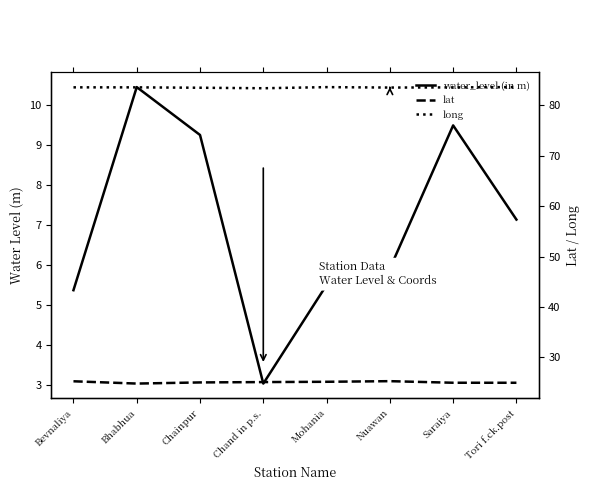

Is the value of long at Tori f.ck.post greater than the value of lat at Nuawan?

Yes